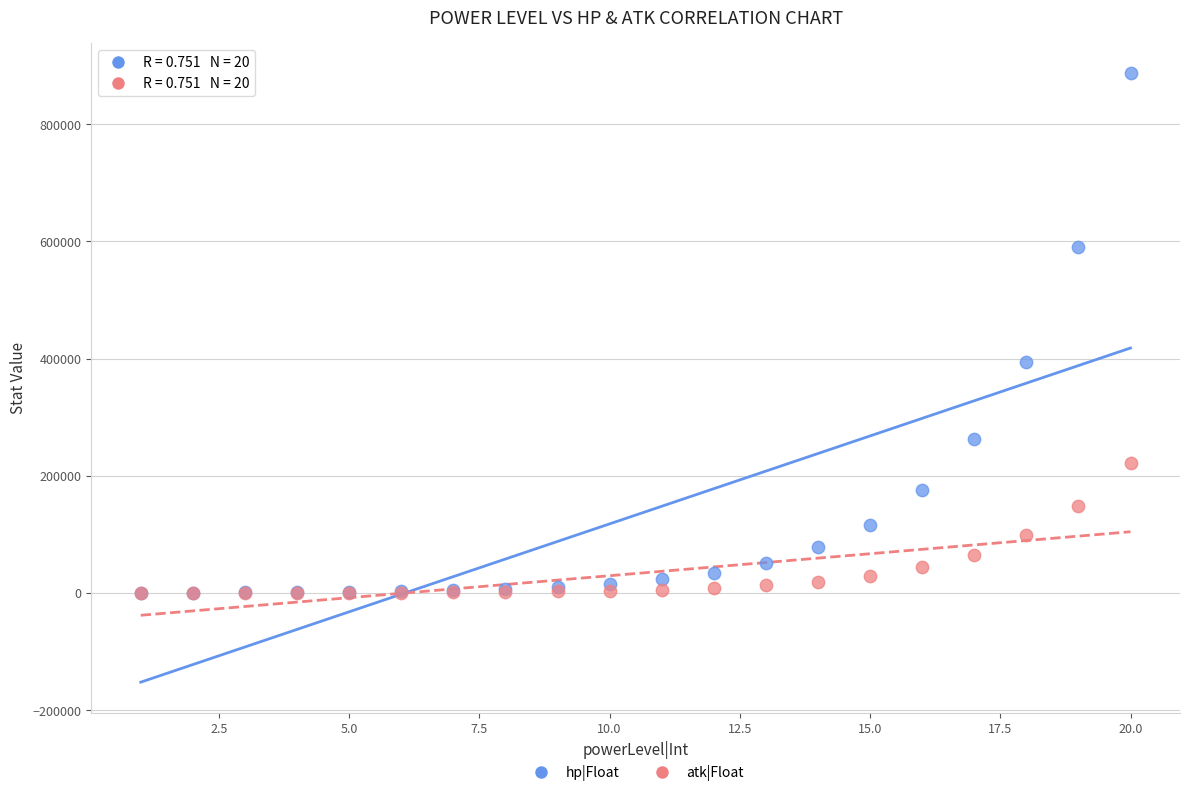

What are all the series names shown in the legend?

hp|Float, atk|Float